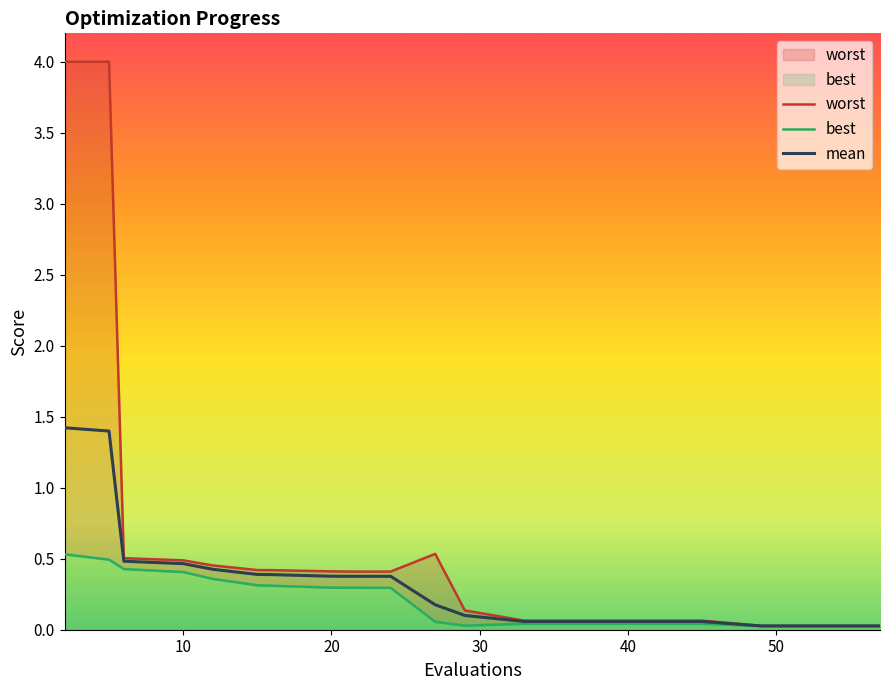

The value of mean at 10 is 0.5. True or false?

True